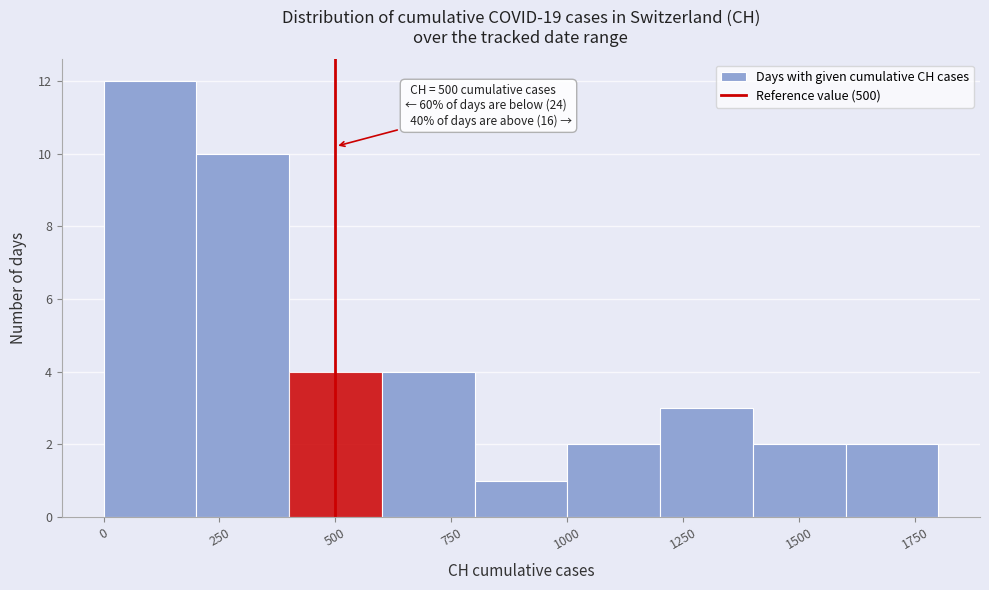

Over which range of the x-axis is the bar tallest?

0 to 200